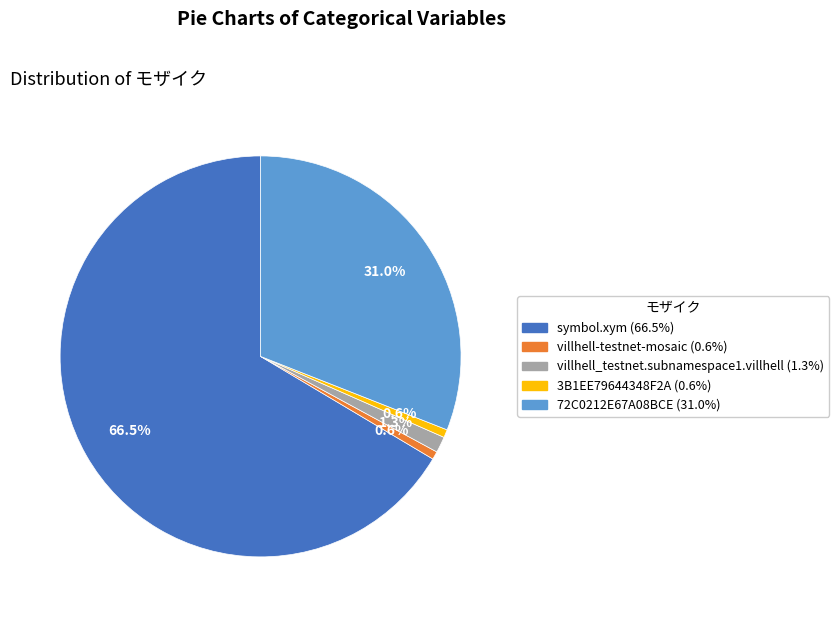

How many segments does this pie chart have?

5